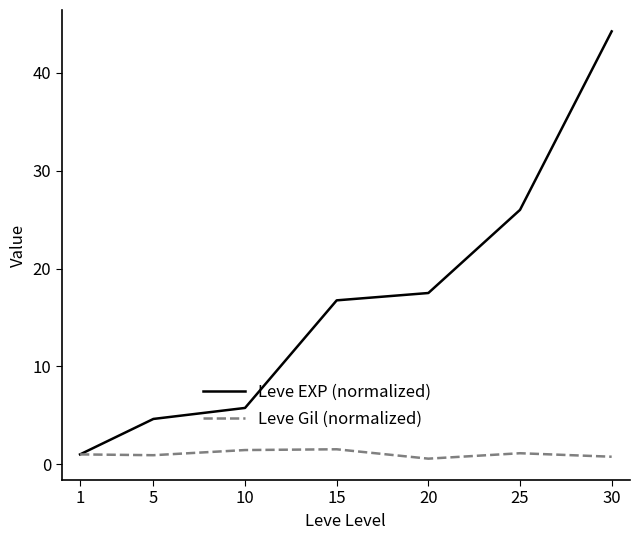

What is the smallest value displayed?

0.6